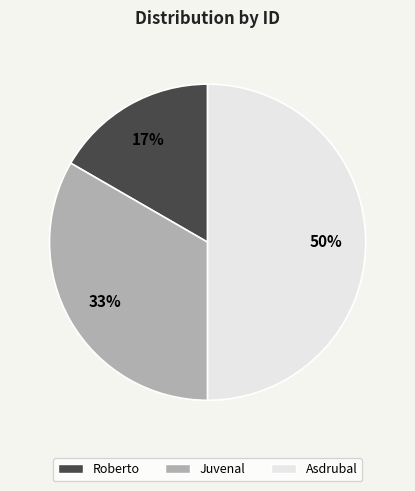

To the nearest percent, what percentage of the pie is Roberto?

17%